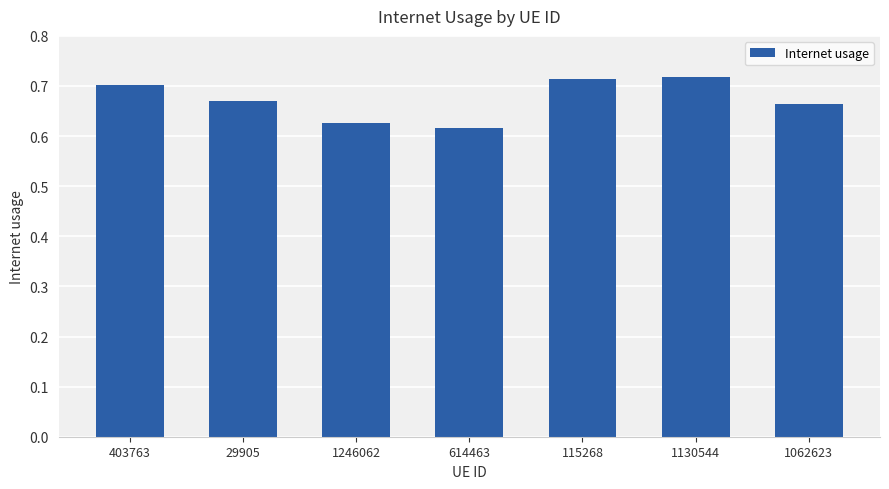

The value at 403763 is 0.7. True or false?

True